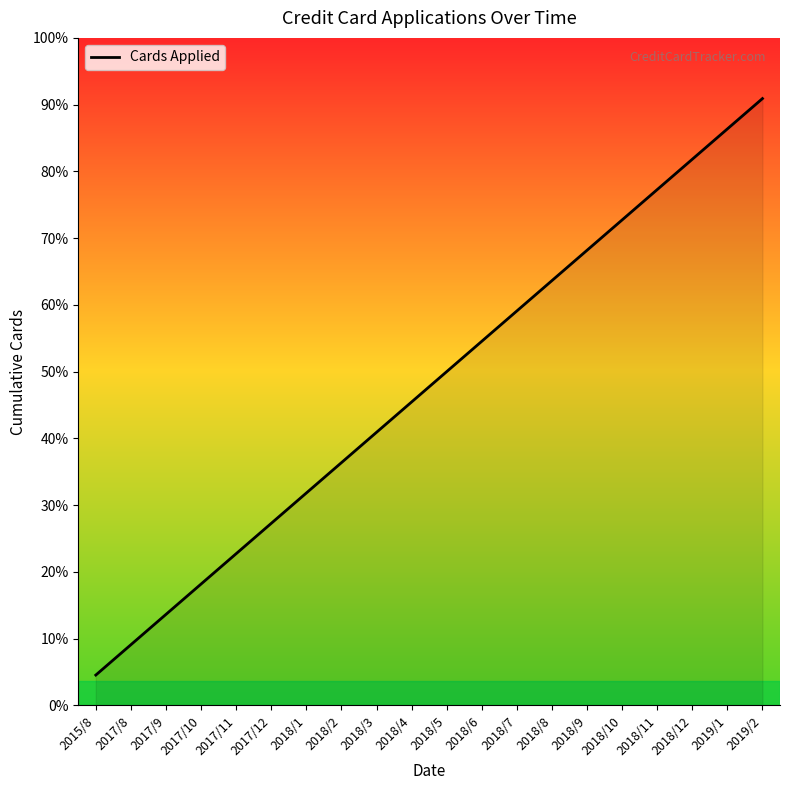

Does the chart have visible grid lines?

No